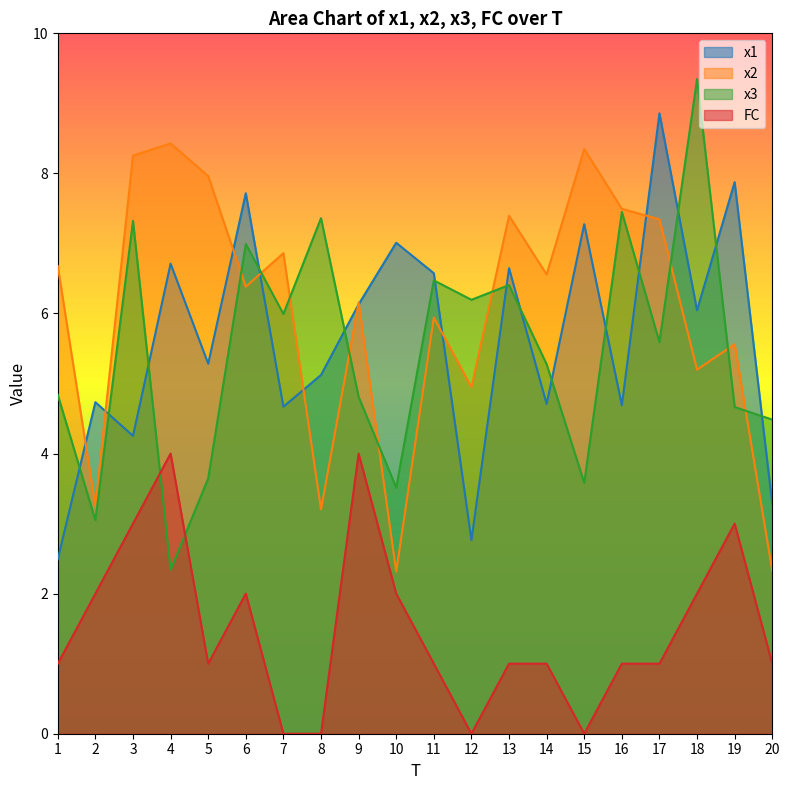

The value of x1 at 2 is 2.7. True or false?

False